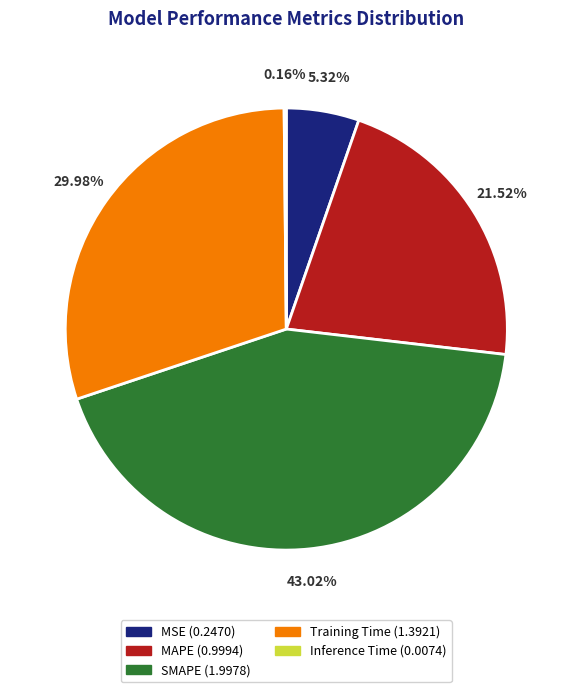

Do SMAPE and MAPE together represent more than half of the pie?

Yes